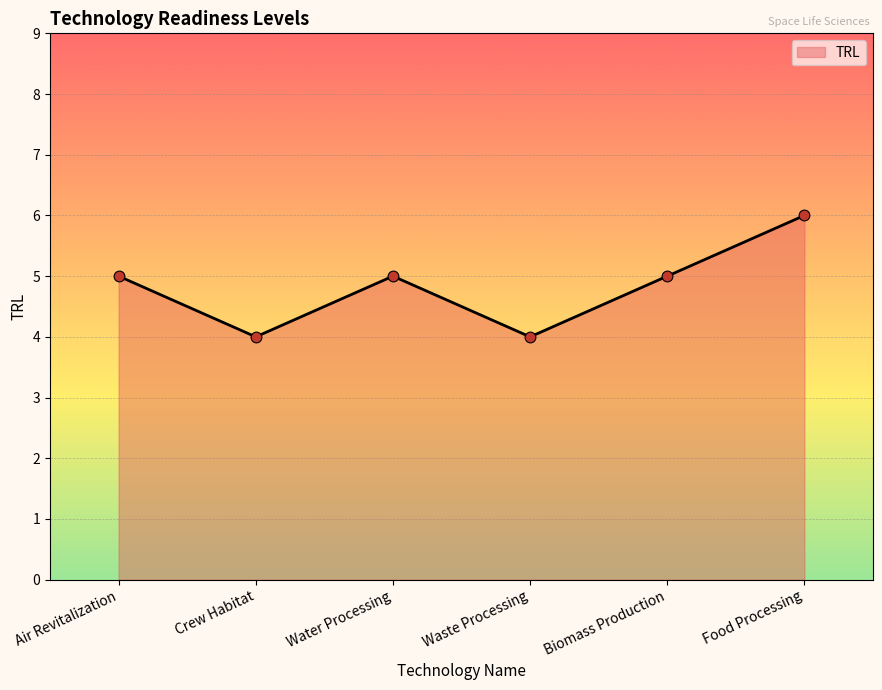

What is the ratio of the value at Food Processing to the value at Water Processing?

1.2